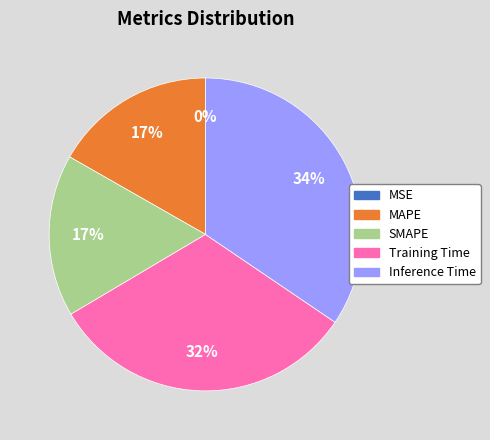

What is the largest slice in the pie chart?

Inference Time